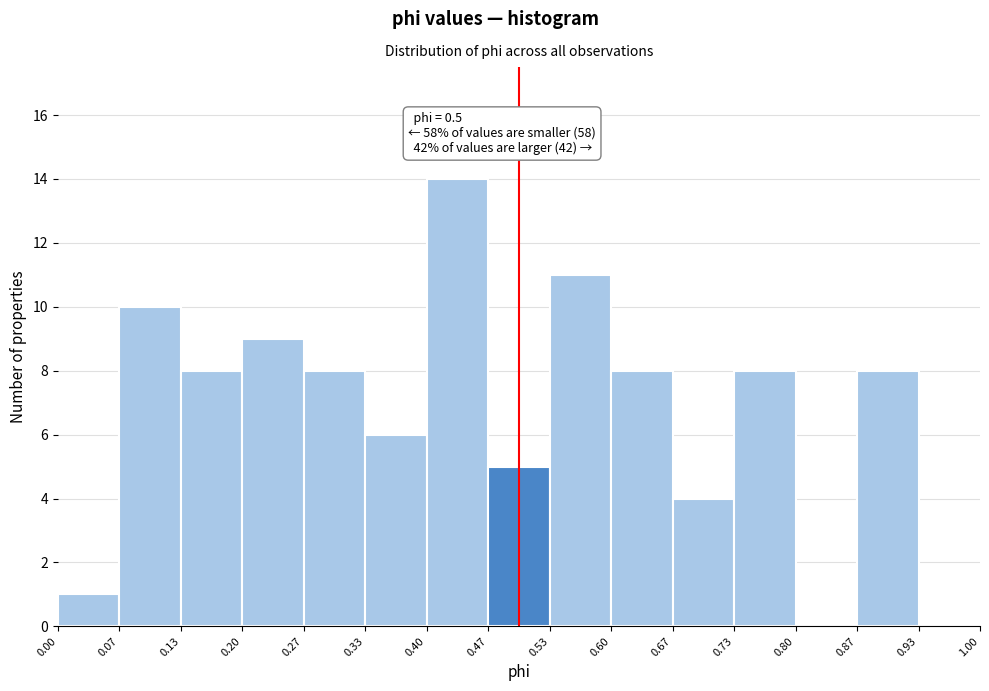

Over which range of the x-axis is the bar tallest?

0.40 to 0.47